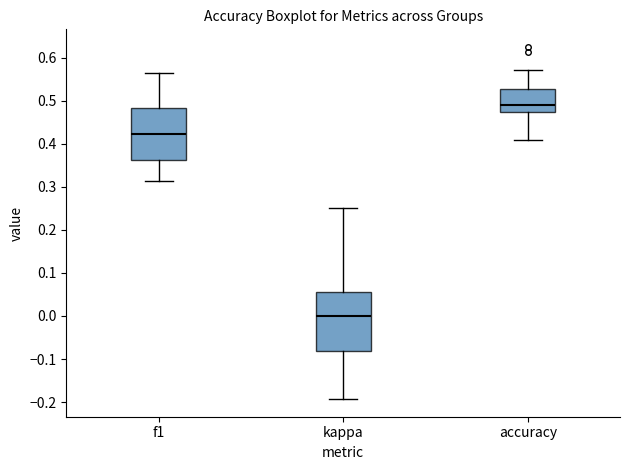

Which box's median line is the lowest?

kappa